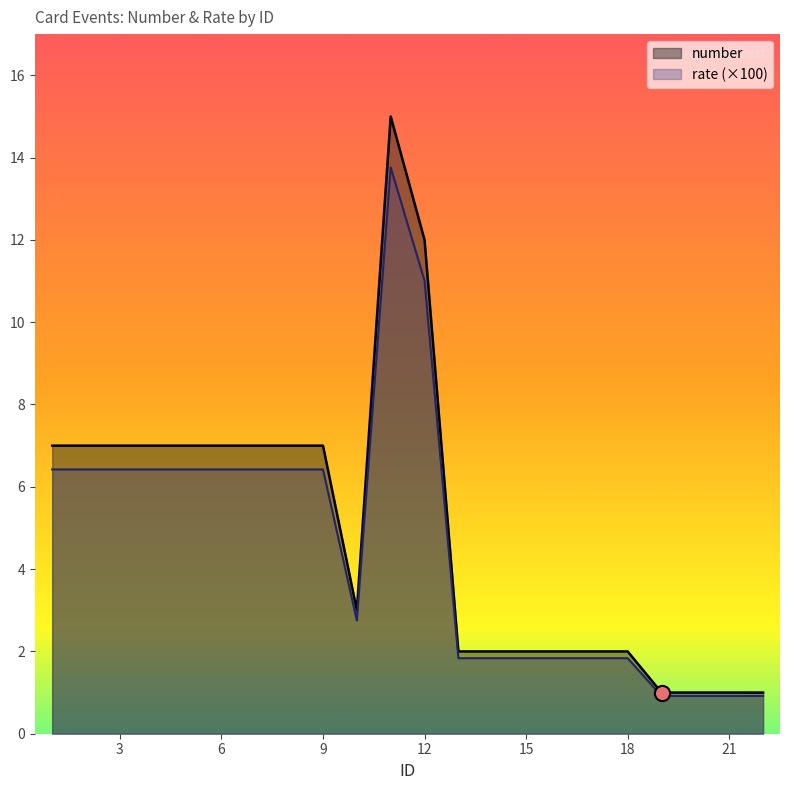

What are all the series names shown in the legend?

number, rate (×100)